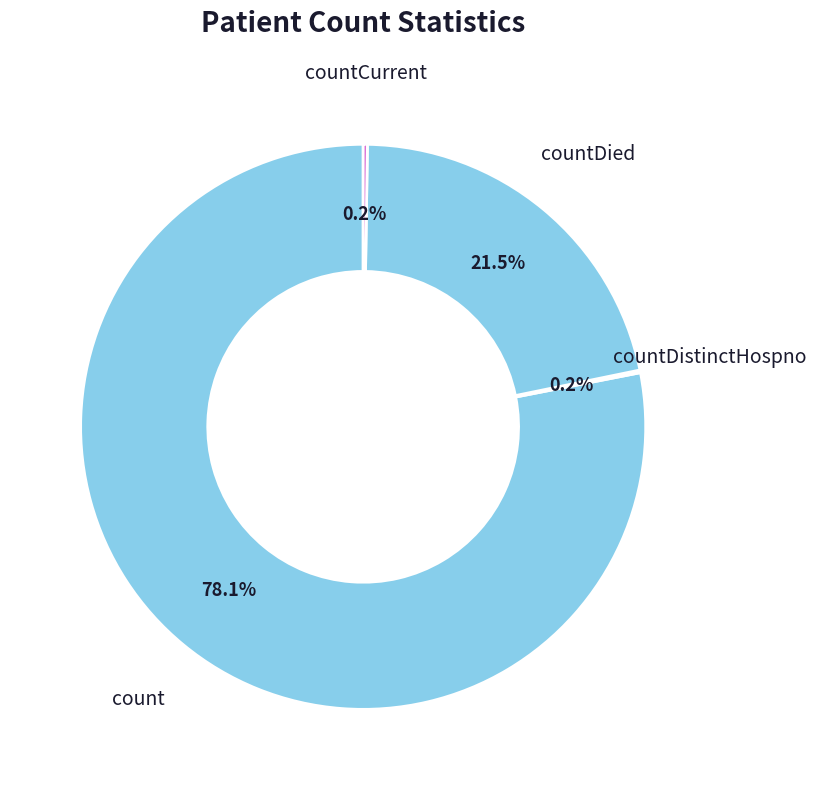

What is the largest slice in the pie chart?

count